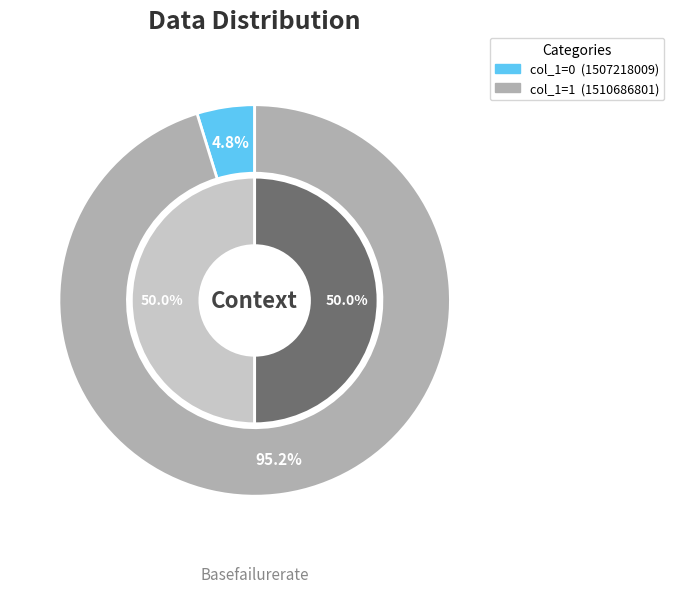

Count the number of slices in the pie.

2